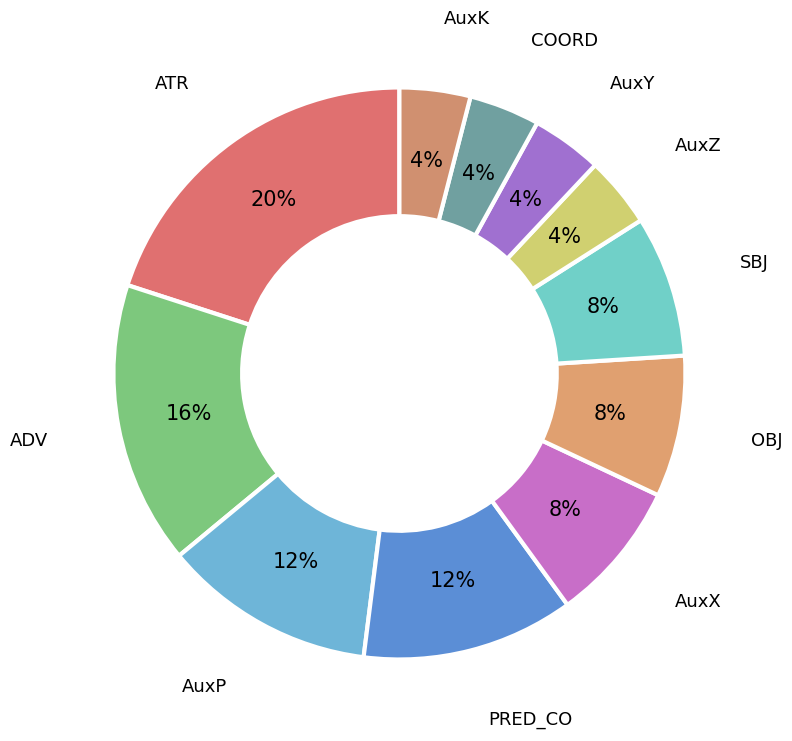

To the nearest percent, what is the difference between the largest and smallest slice percentages?

16%